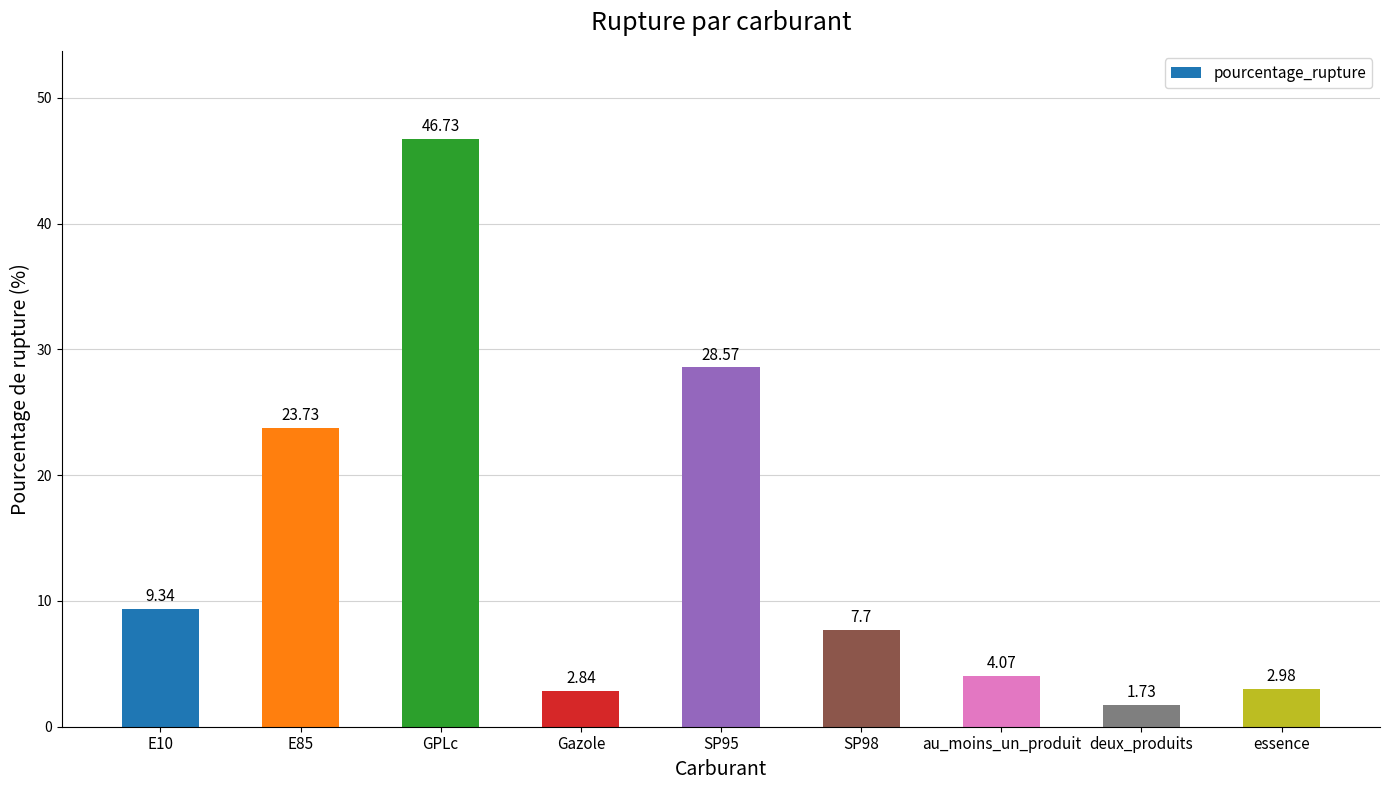

True or false: the data shows 23.7 at E85.

True